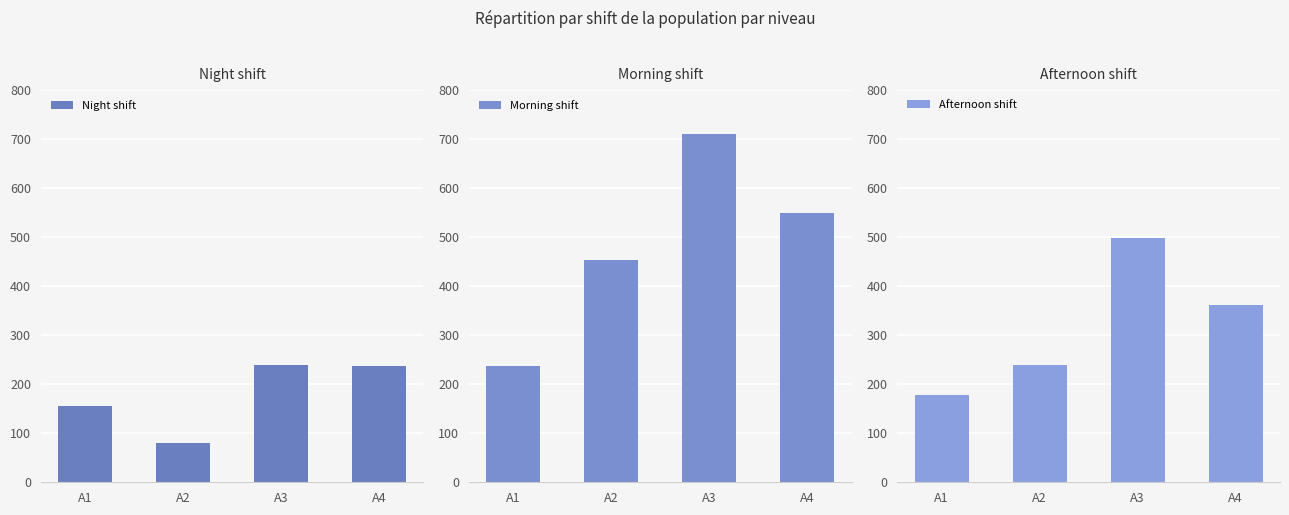

Reading left to right, what are all the values shown in this chart?

Night shift: 156	80	239	237
Morning shift: 238	454	711	550
Afternoon shift: 178	240	498	362